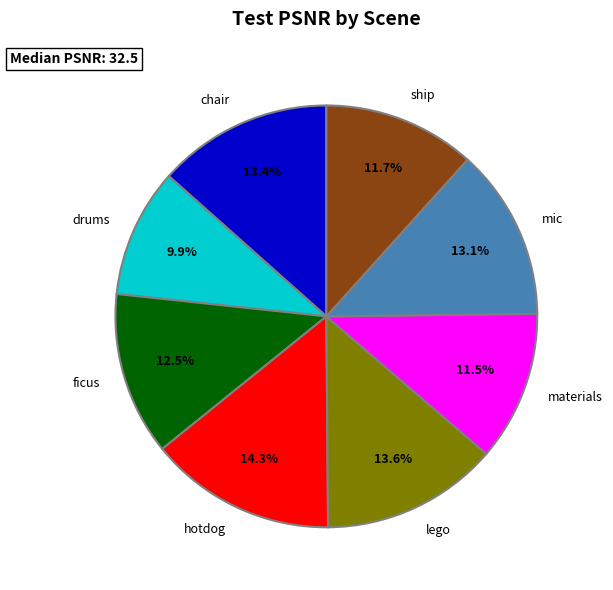

Count the number of slices in the pie.

8